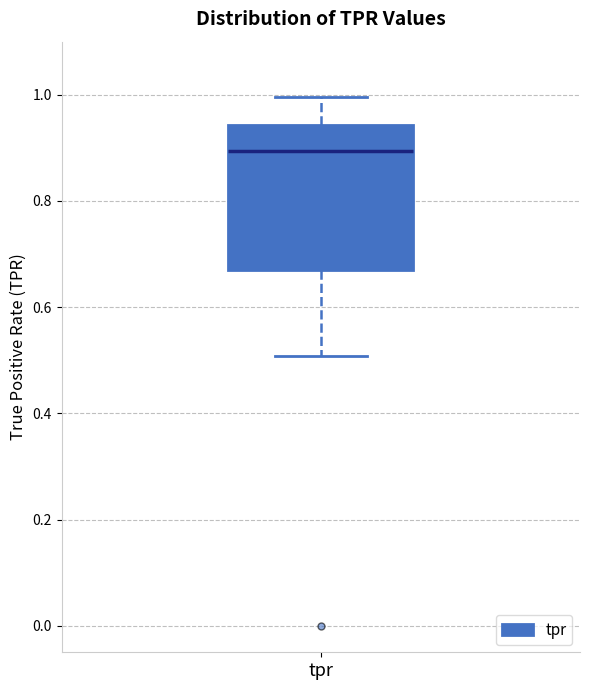

Read this box plot against the y-axis: the position of the median line, the range covered by the box, and the ends of both whiskers. The values are not printed on the chart, so give them approximately, as read against the axis.

median 0.90, box 0.66 to 0.94, whiskers 0.50 to 1.00